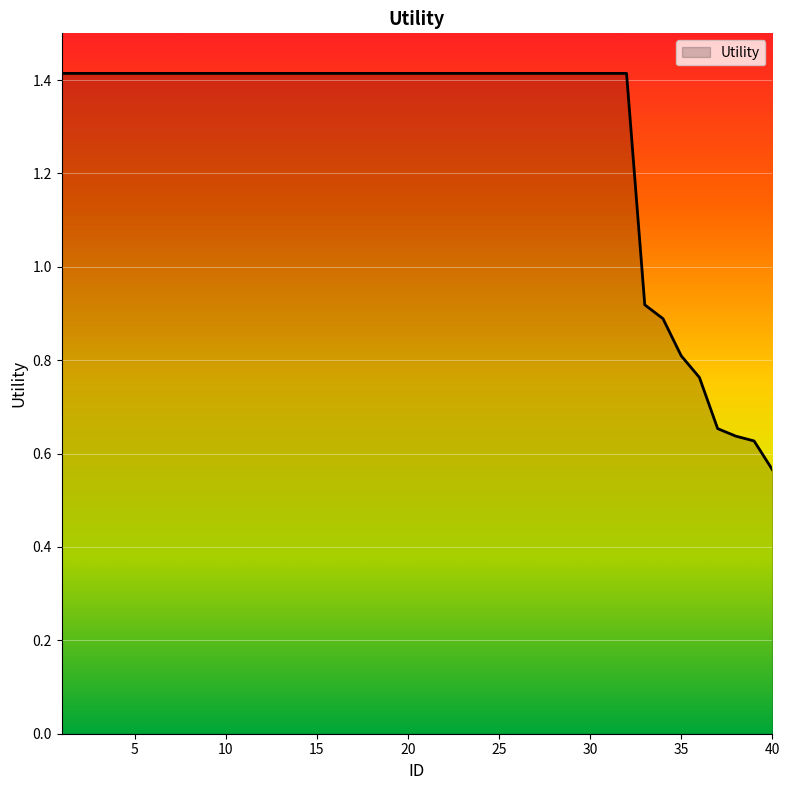

What is the greatest value displayed?

1.4